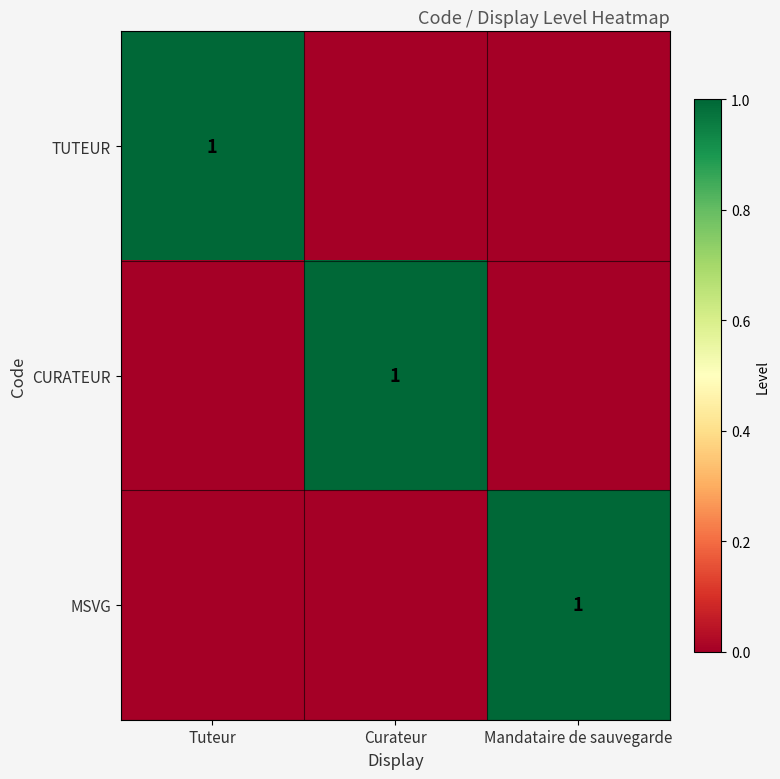

The CURATEUR series shows 1 at Curateur. True or false?

True